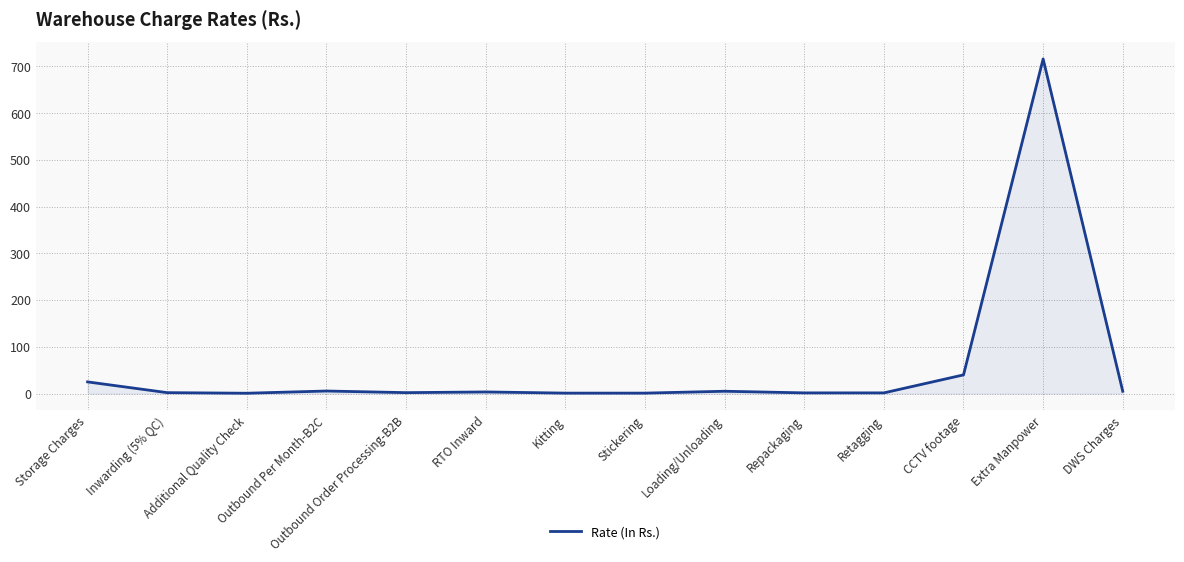

How many lines are shown in the chart?

1